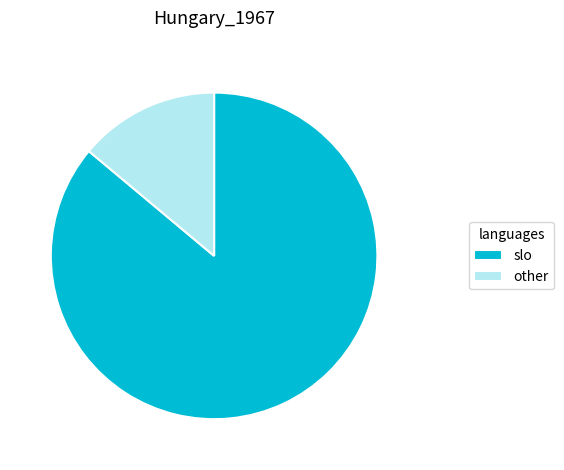

Is the sum of slo and other greater than half?

Yes